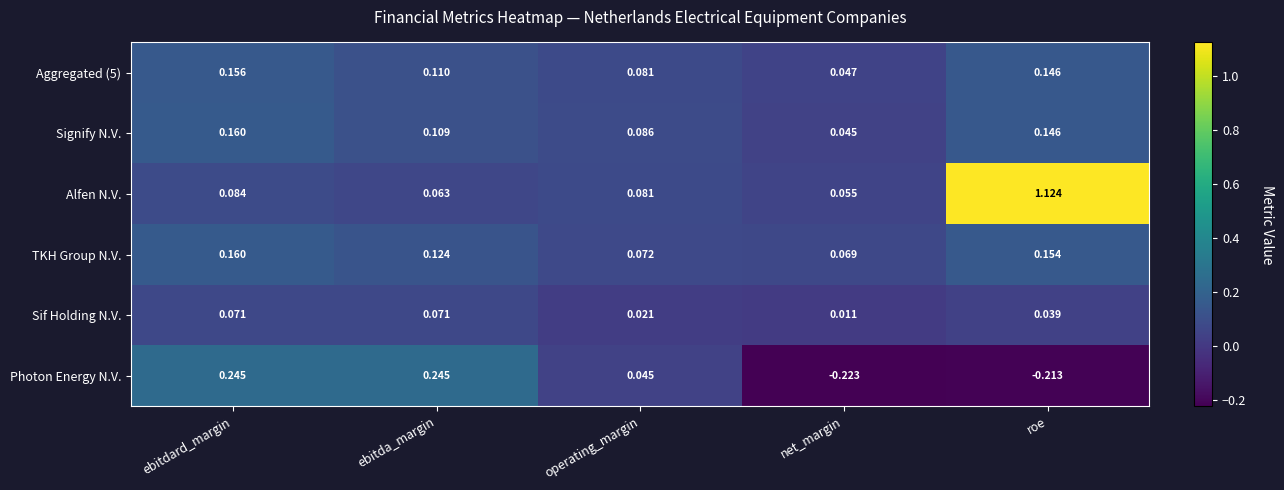

Where is Alfen N.V. nearest to the value 0?

net_margin